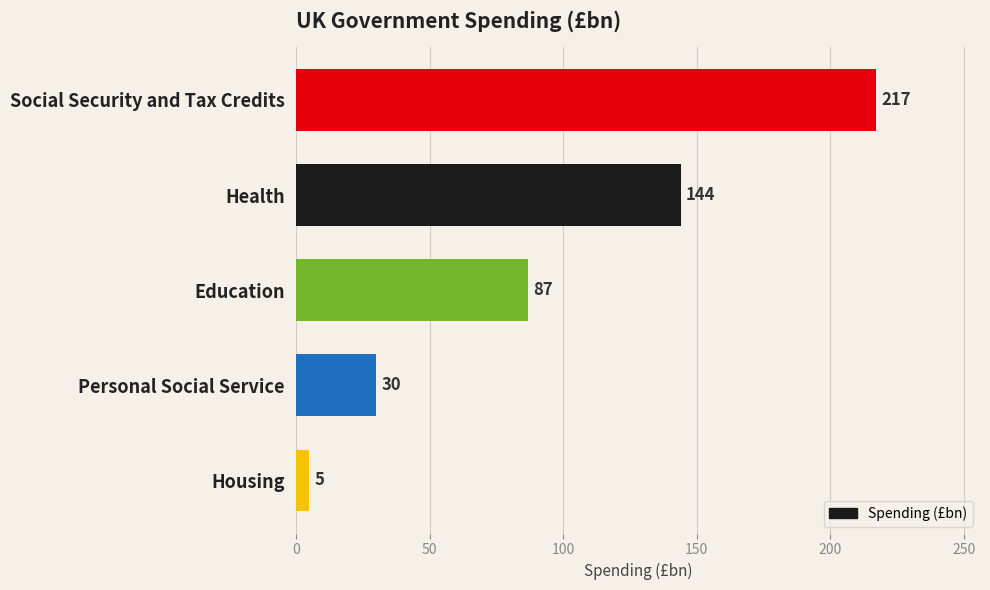

Rank the categories by value from lowest to highest.

Housing, Personal Social Service, Education, Health, Social Security and Tax Credits